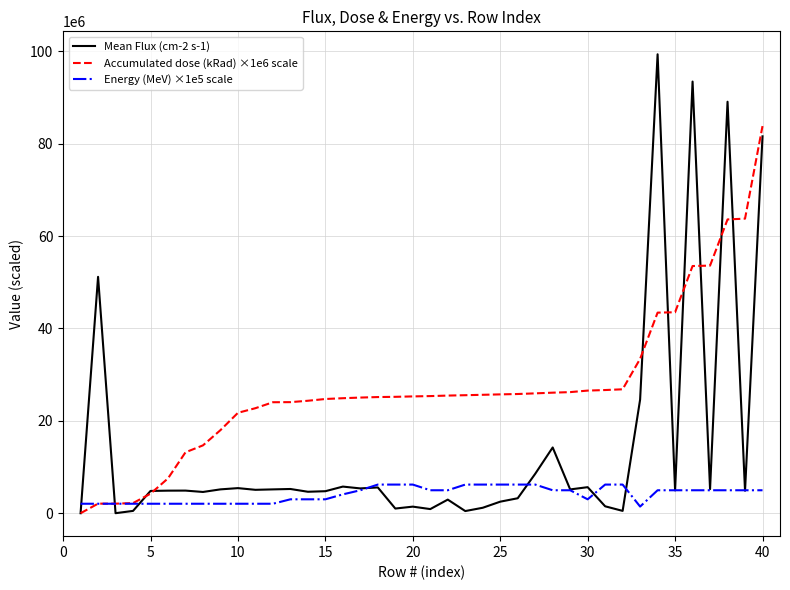

What is the sum of all Energy (MeV) ×1e5 scale values?

163800000.0